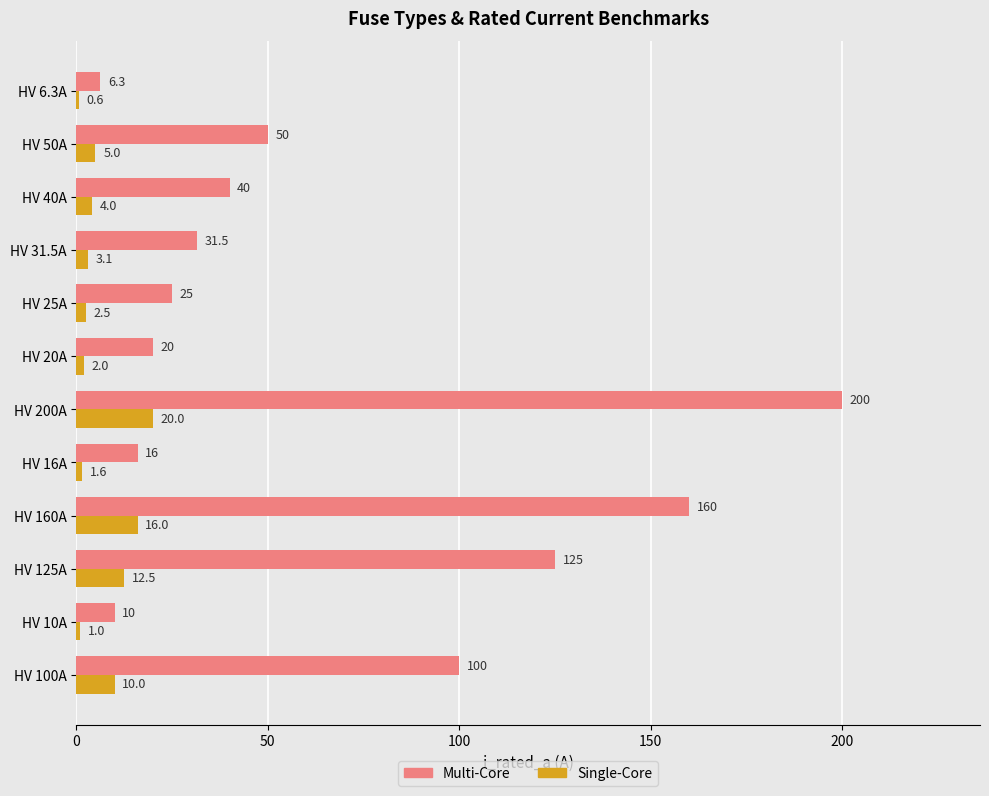

What is the maximum value shown in the chart?

200.0